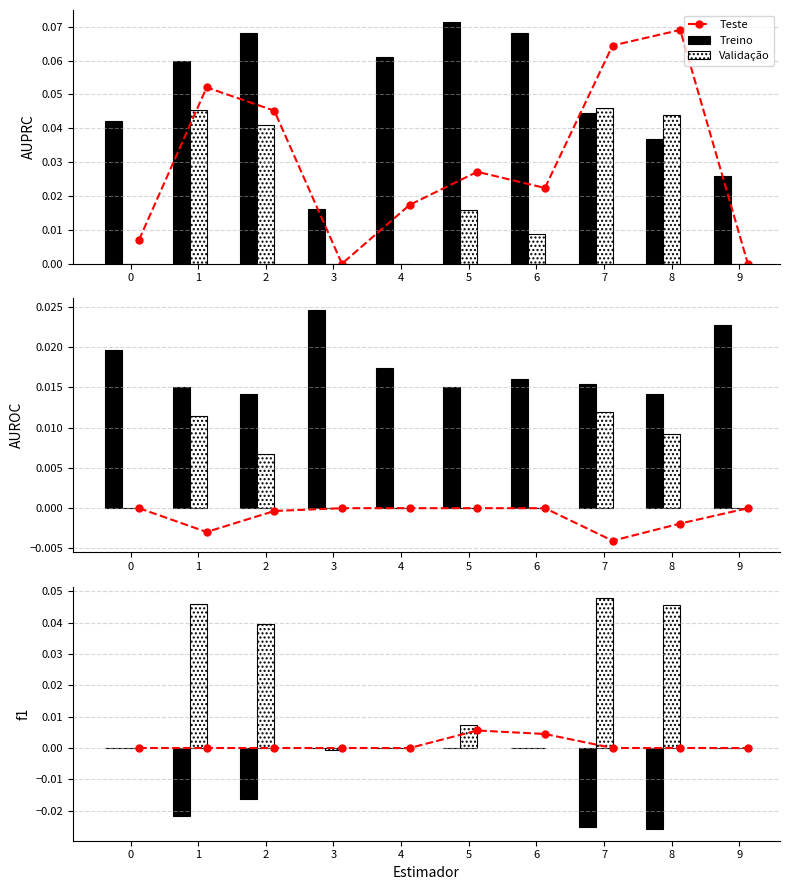

Which category has the lowest value in the Validação series?

3